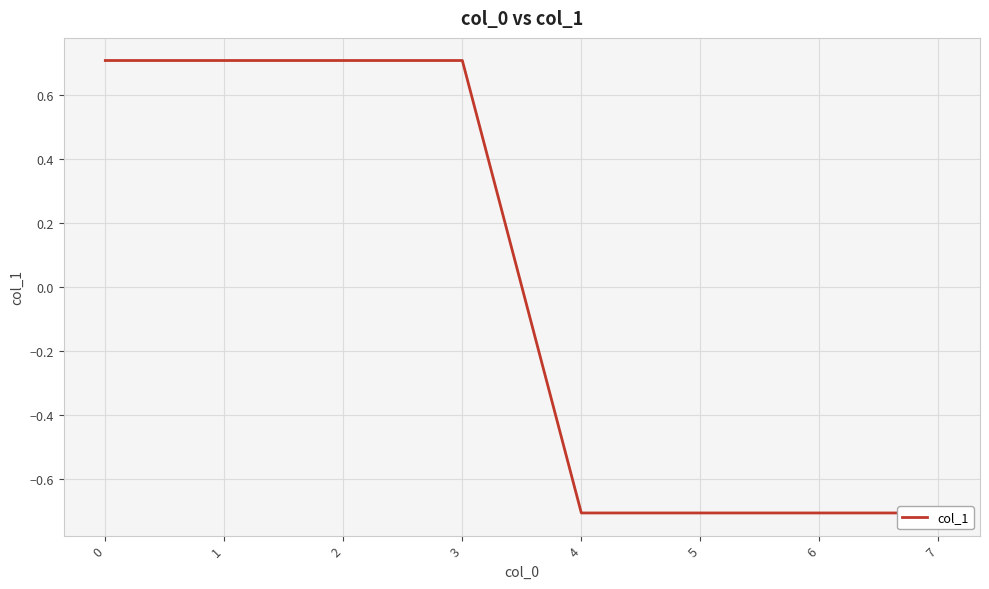

Rank the categories by value from highest to lowest.

0, 1, 2, 3, 4, 5, 6, 7